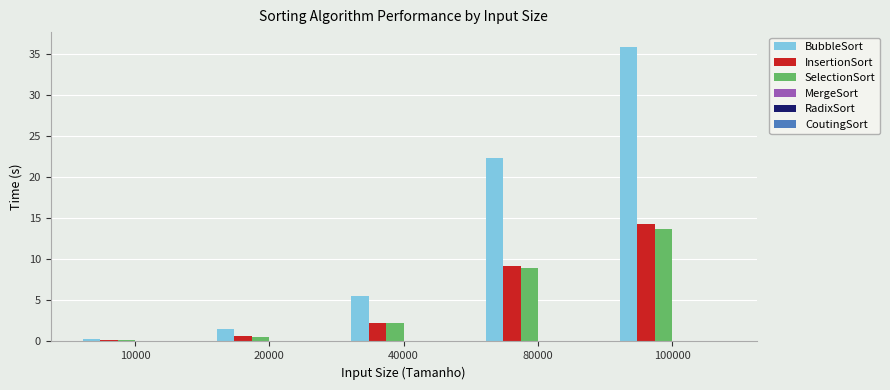

Is it true that SelectionSort equals 8.9 at 80000?

True